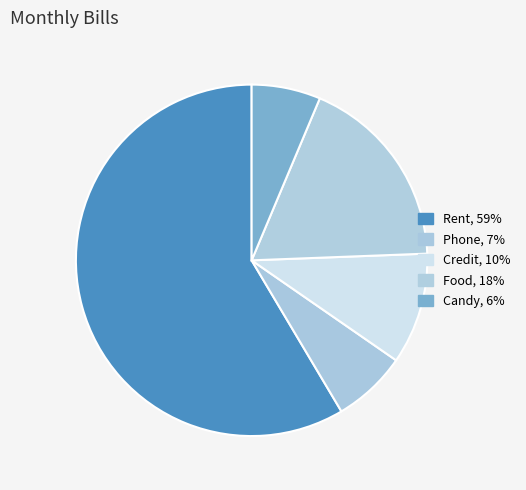

Is the sum of Credit and Phone greater than half?

No